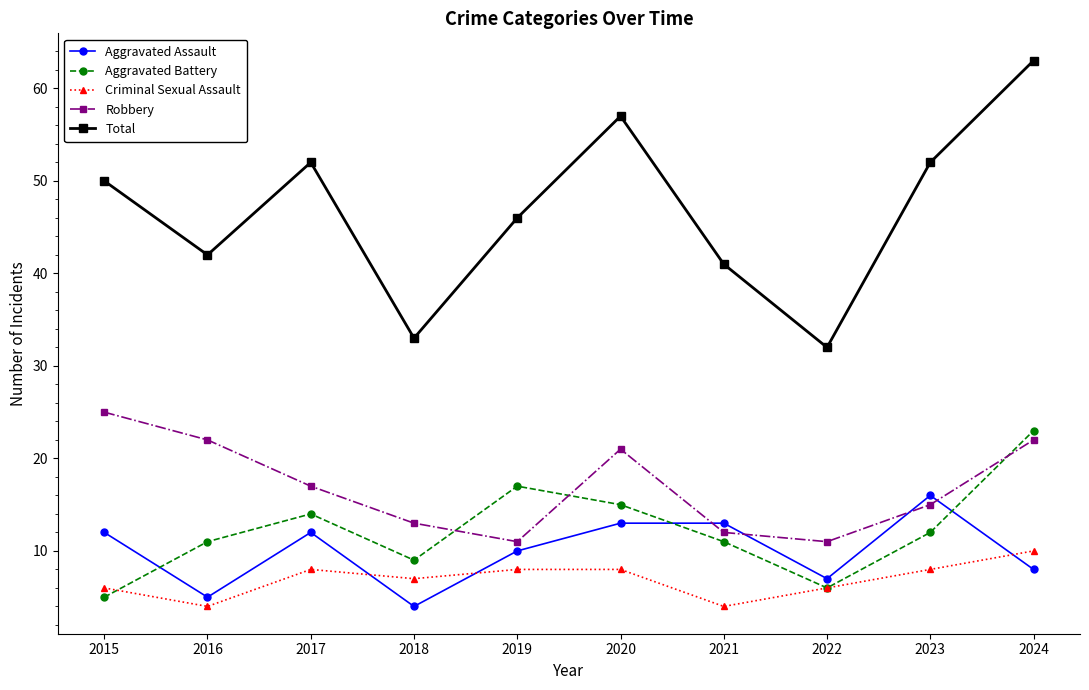

What is the total value across all series at 2024?

126